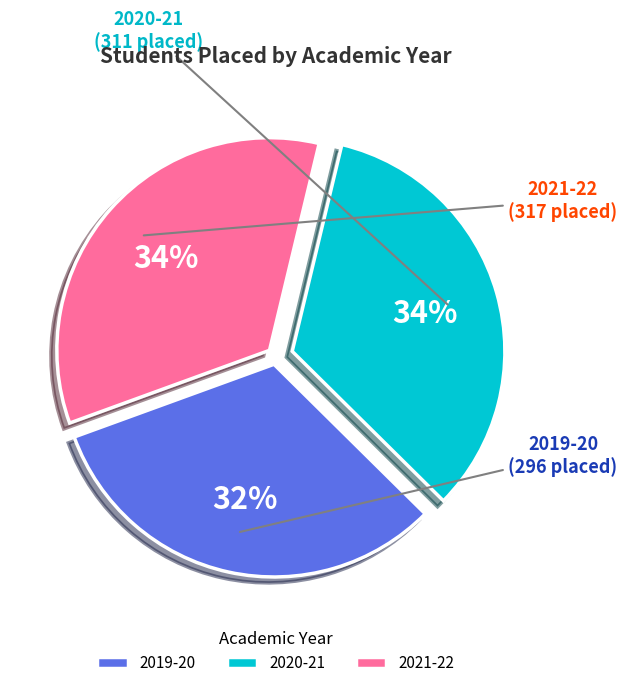

How many segments does this pie chart have?

3